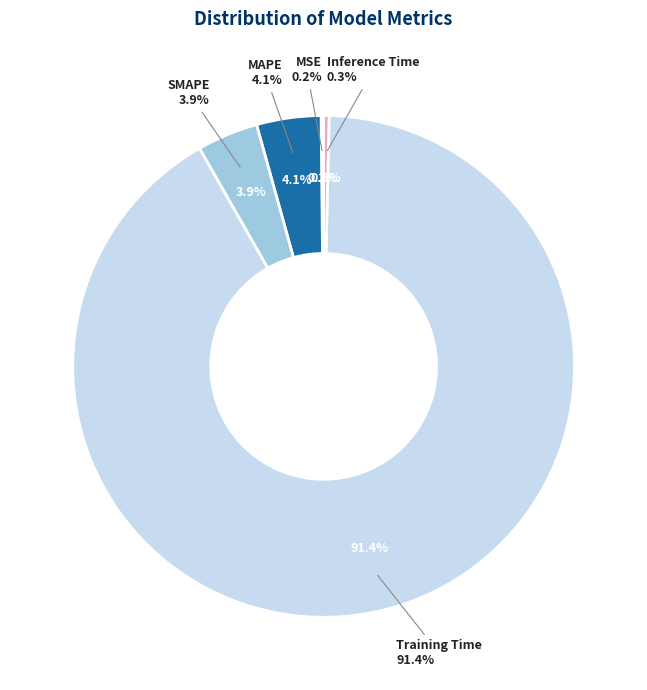

How many segments does this pie chart have?

5